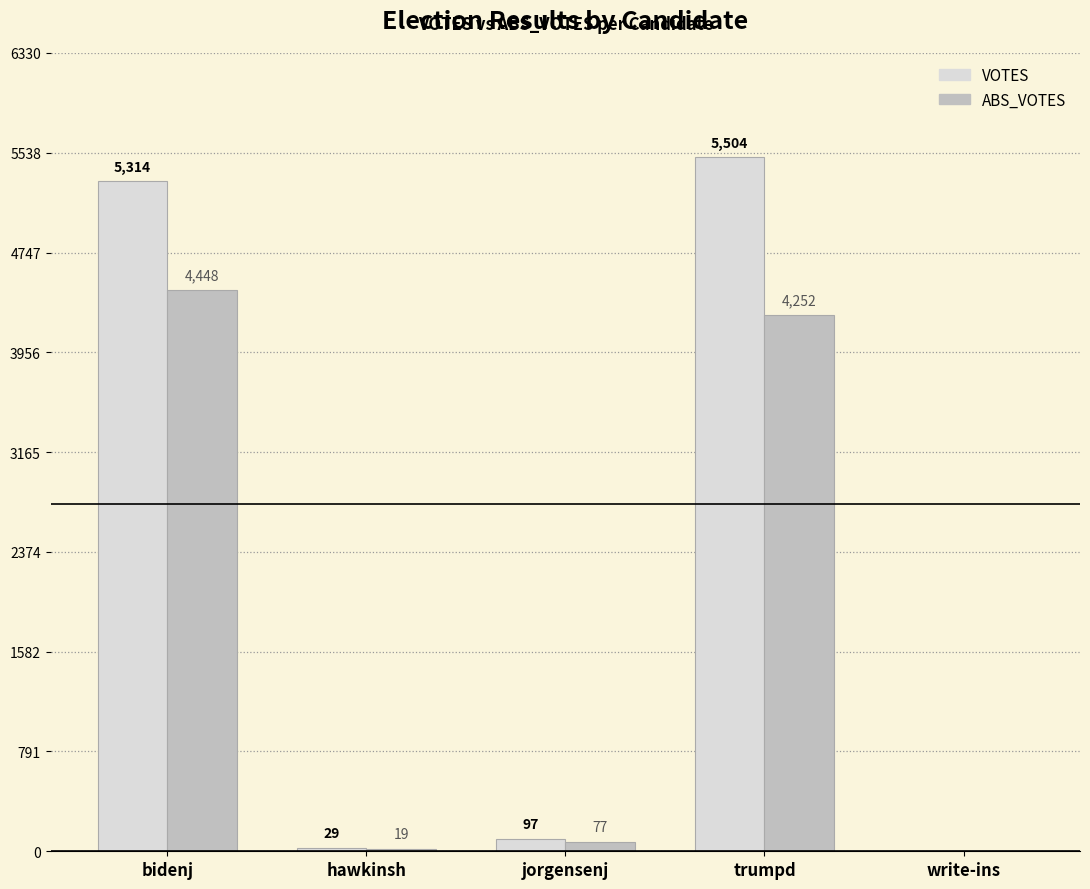

What is the greatest value displayed?

5504